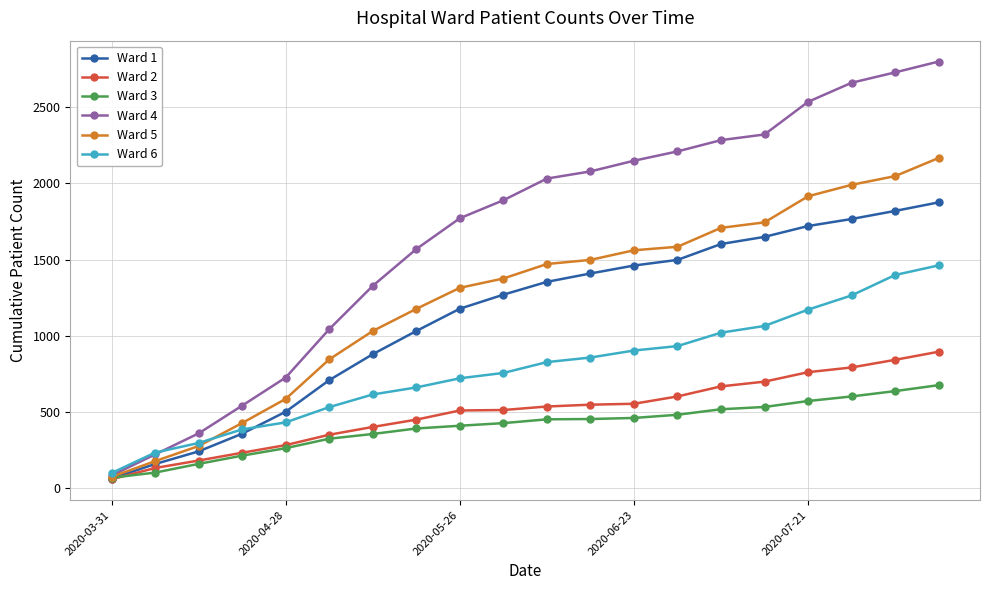

True or false: Ward 3 and Ward 6 cross at least once.

False